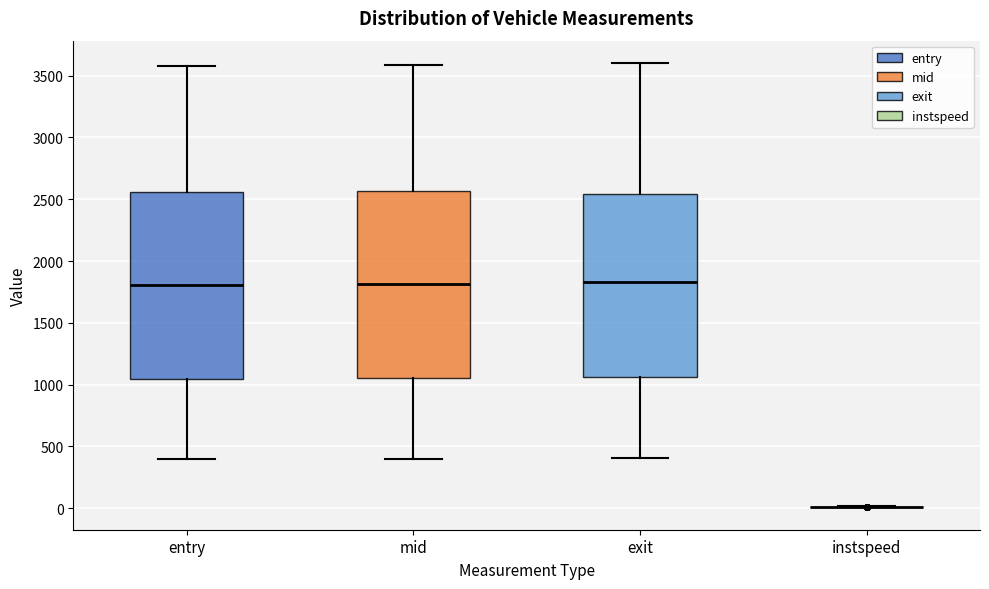

Reading left to right, transcribe this box plot: for each box, give where its median line is, the range the box spans, and where its two whiskers end, as read against the y-axis. The values are not printed on the chart, so give them approximately, as read against the axis.

entry: median 1800, box 1050 to 2550, whiskers 400 to 3600
mid: median 1800, box 1050 to 2550, whiskers 400 to 3600
exit: median 1850, box 1050 to 2550, whiskers 400 to 3600
instspeed: box collapsed to a line at 0, whiskers 0 to 0